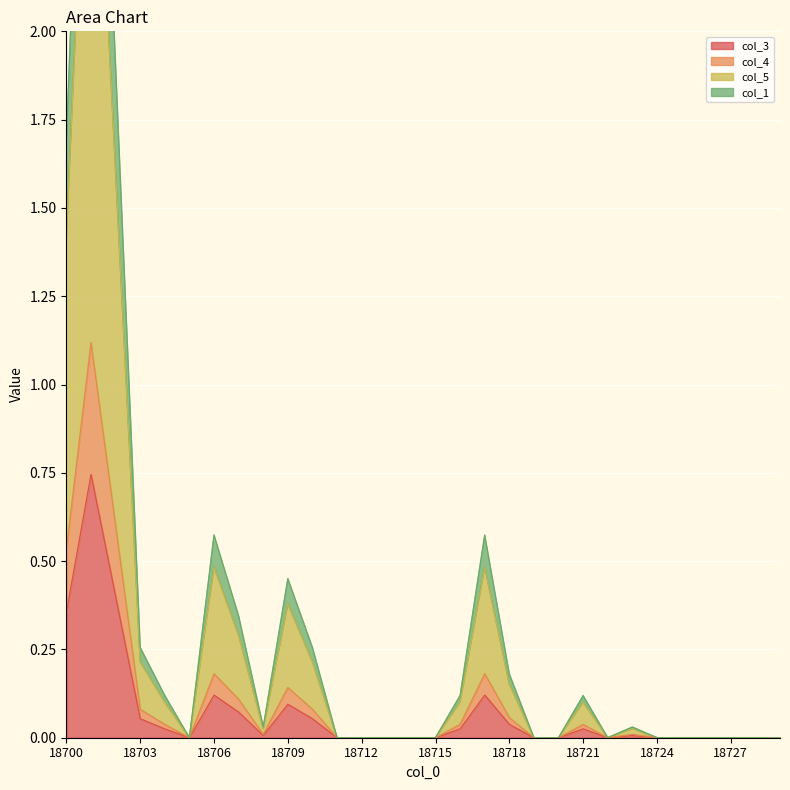

What is the spread (max minus min) of values at 18700?

1.3